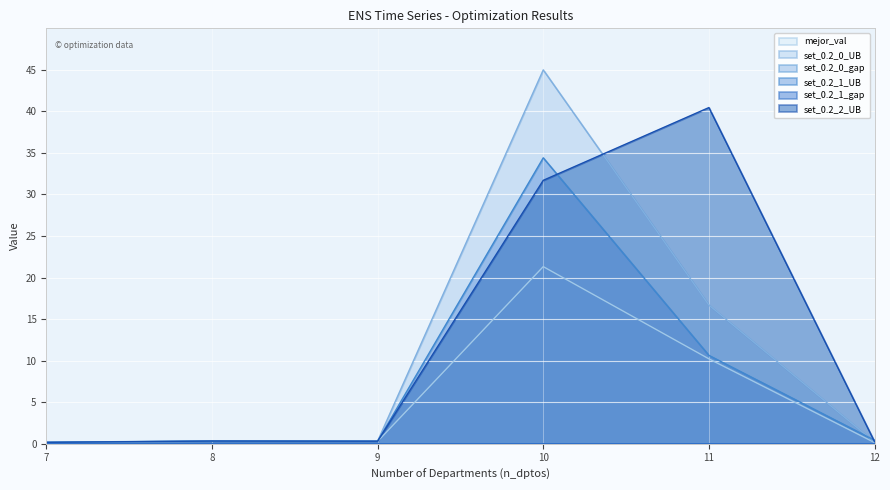

True or false: set_0.2_1_gap and set_0.2_0_UB intersect in this chart.

False